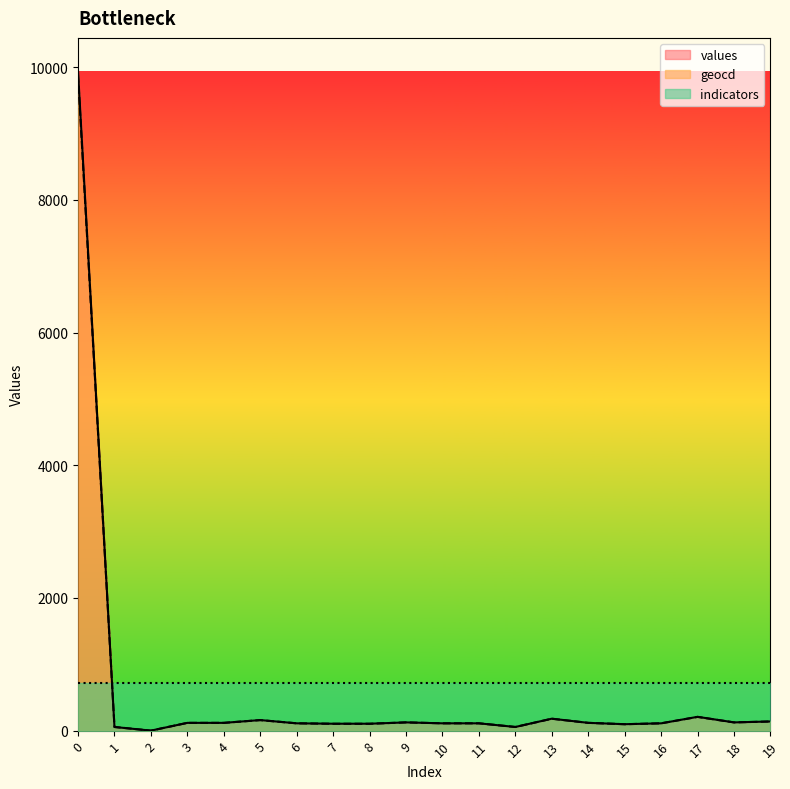

Where is the first local minimum for geocd?

2